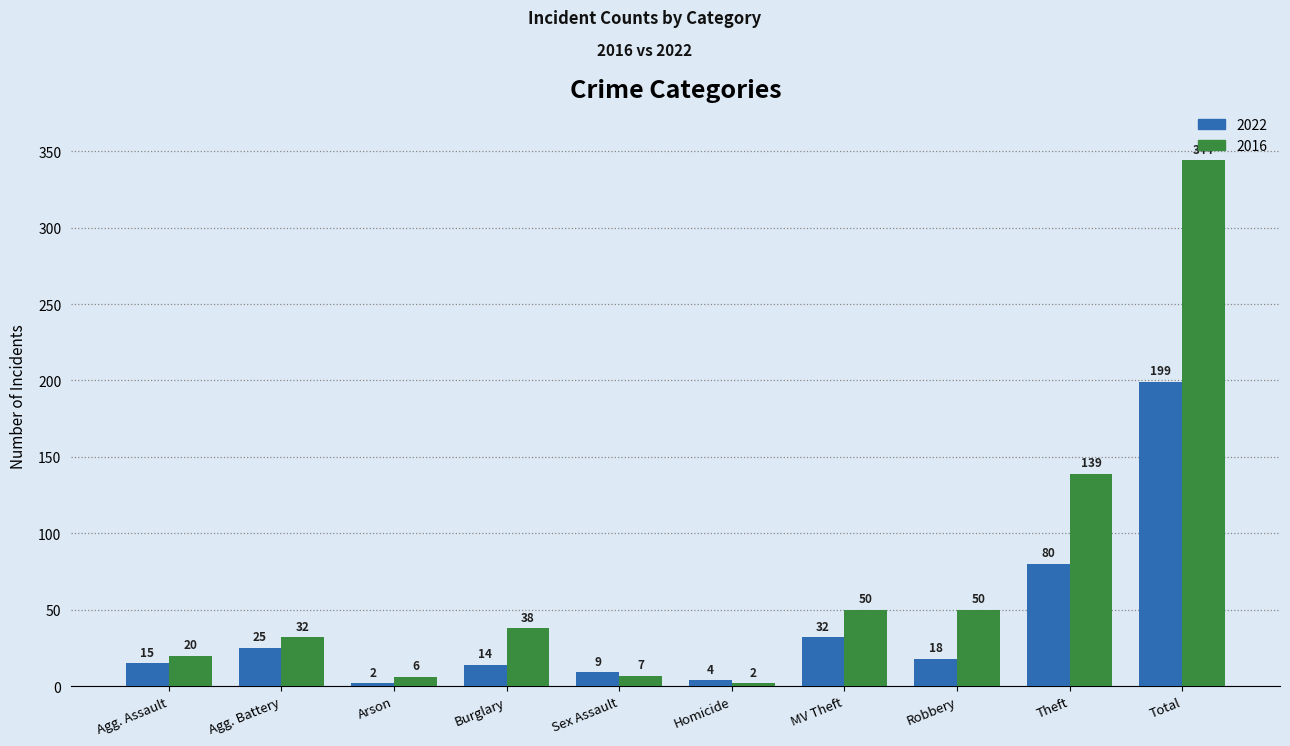

Is it true that 2022 equals 17 at Theft?

False